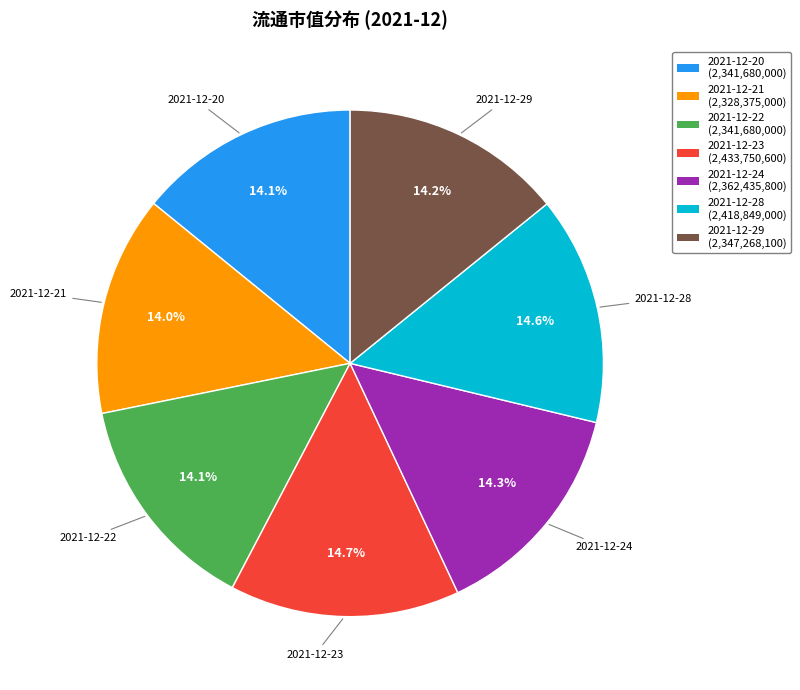

To the nearest percent, what is the average slice percentage?

14%